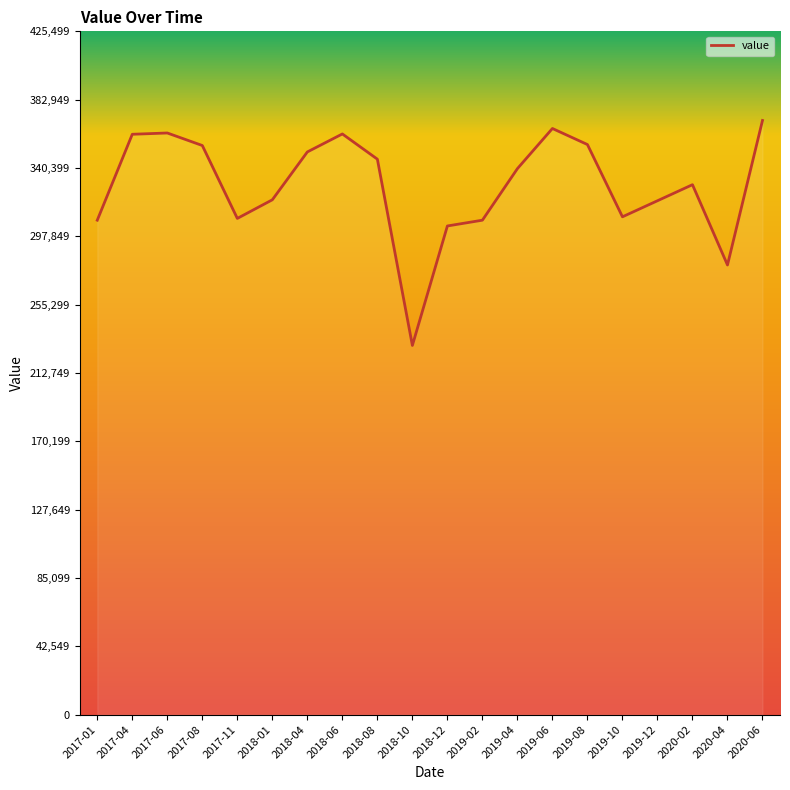

What is the approximate value at 2019-12, to the nearest 50?

320000